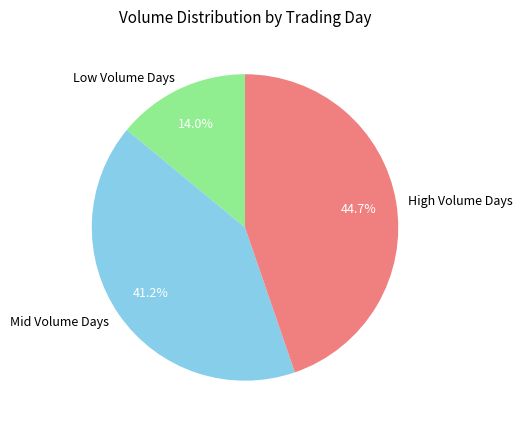

Is there any slice that represents more than half of the pie?

No